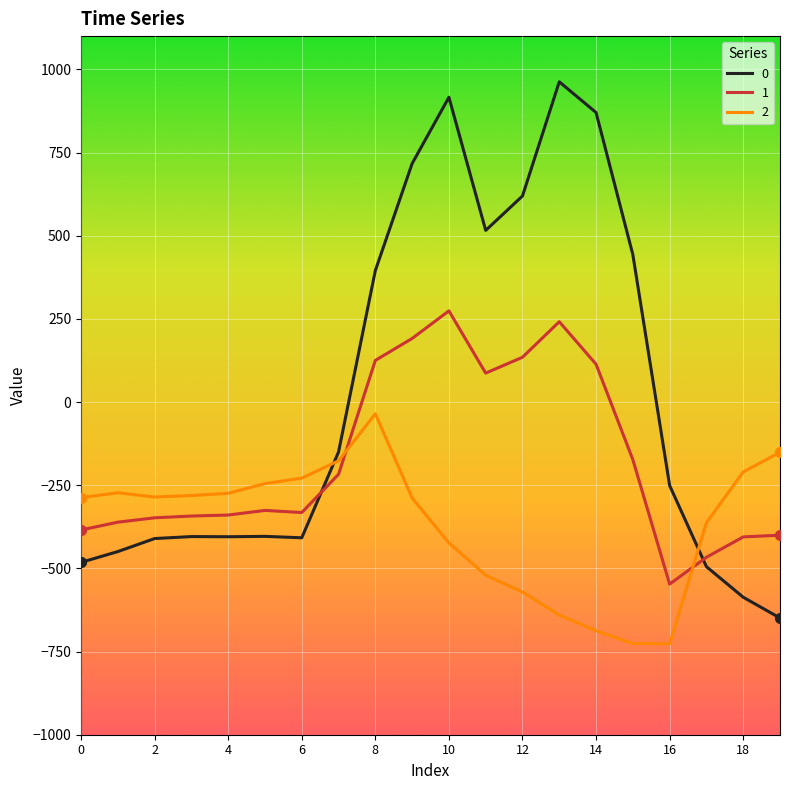

List the series in order of their overall mean, lowest first.

2, 1, 0